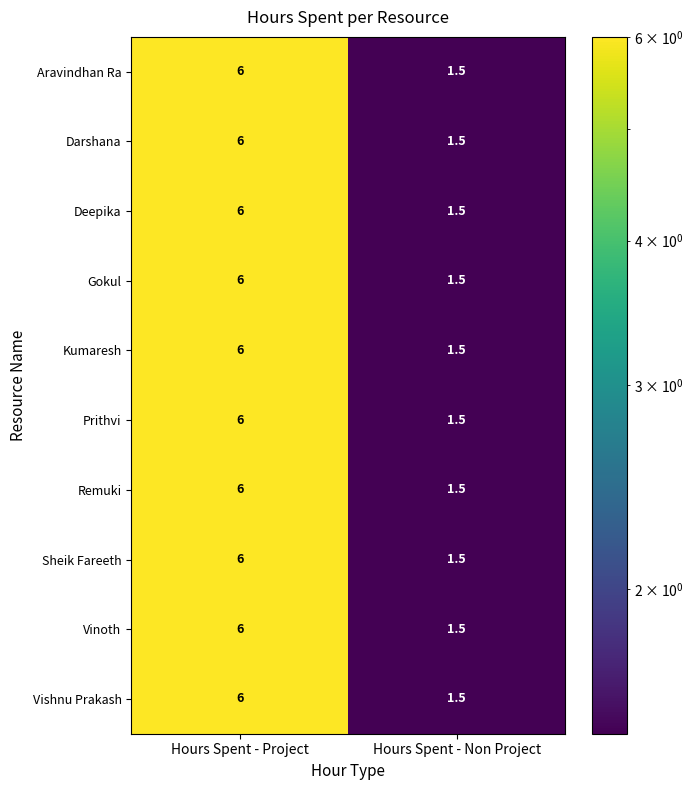

How many categories are shown in the chart?

2